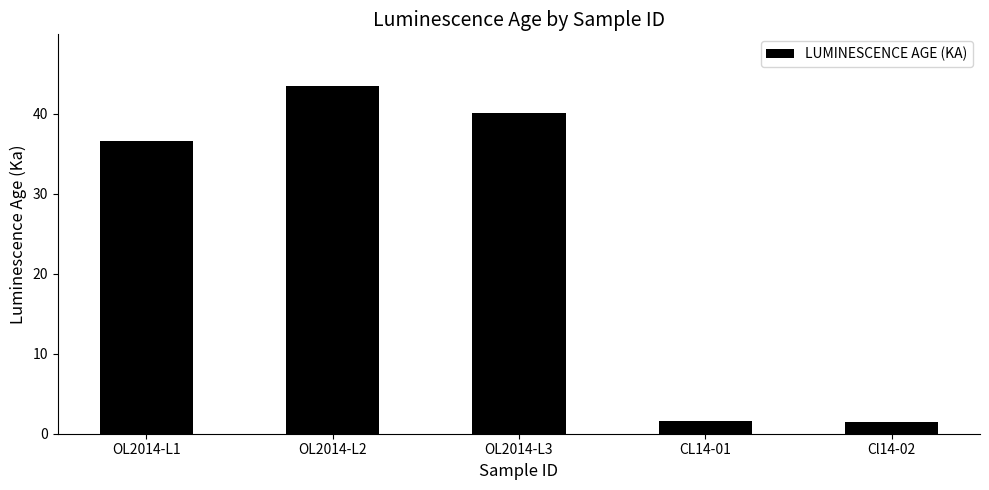

Is it true that the value at OL2014-L1 is 55.8?

False